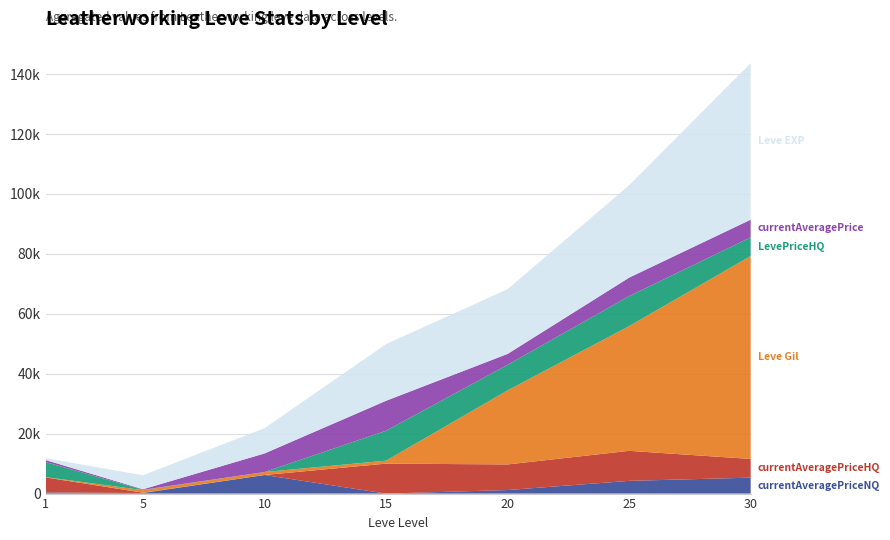

Reading right to left, extract all data points from this chart.

Leve EXP: 30=52220	25=30820	20=21600	15=18910	10=8430	5=4660	1=630
Leve Gil: 30=67730	25=41630	20=24710	15=980	10=990	5=840	1=112
currentAveragePrice: 30=5909	25=6172	20=3637	15=10000	10=6203	5=181	1=680
currentAveragePriceHQ: 30=6235	25=10015	20=8545	15=10000	10=0	5=119	1=4999
LevePriceHQ: 30=6235	25=10015	20=8545	15=10000	10=0	5=119	1=4999
currentAveragePriceNQ: 30=5323	25=4250	20=1183	15=0	10=6203	5=187	1=393